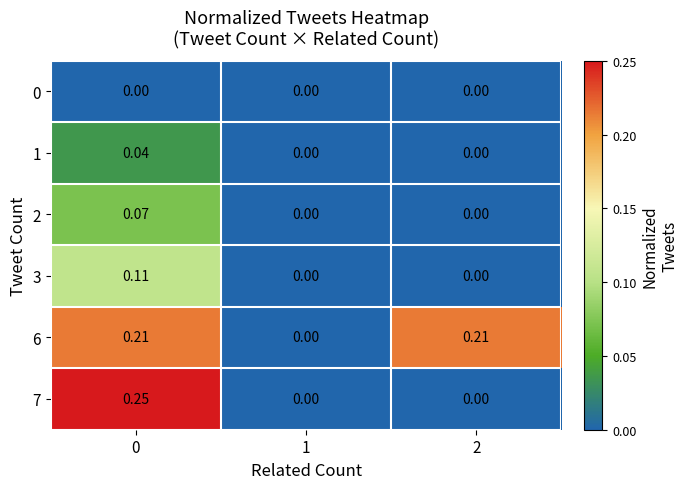

Reading right to left, what are all the values shown in this chart?

0: 2=0.0	1=0.0	0=0.0
1: 2=0.0	1=0.0	0=0.0
2: 2=0.0	1=0.0	0=0.1
3: 2=0.0	1=0.0	0=0.1
6: 2=0.2	1=0.0	0=0.2
7: 2=0.0	1=0.0	0=0.2